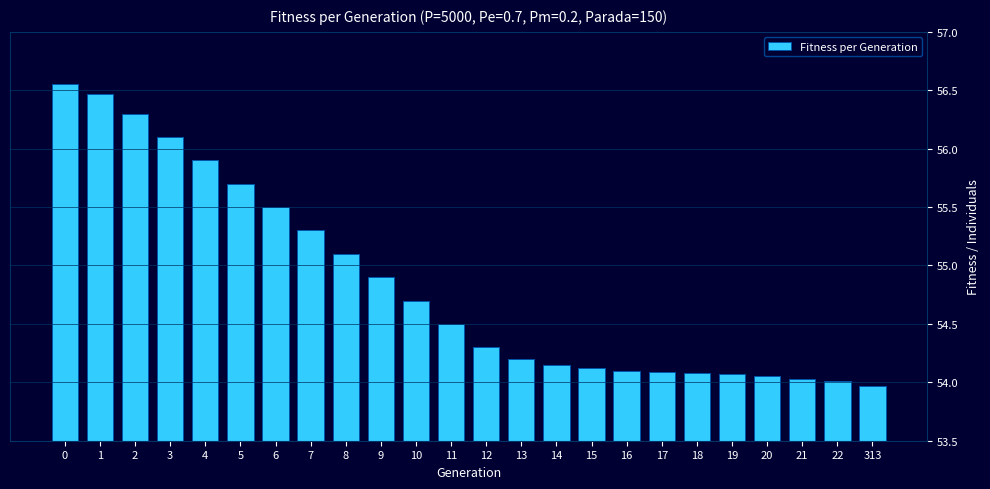

Does the chart contain stacked bars?

No